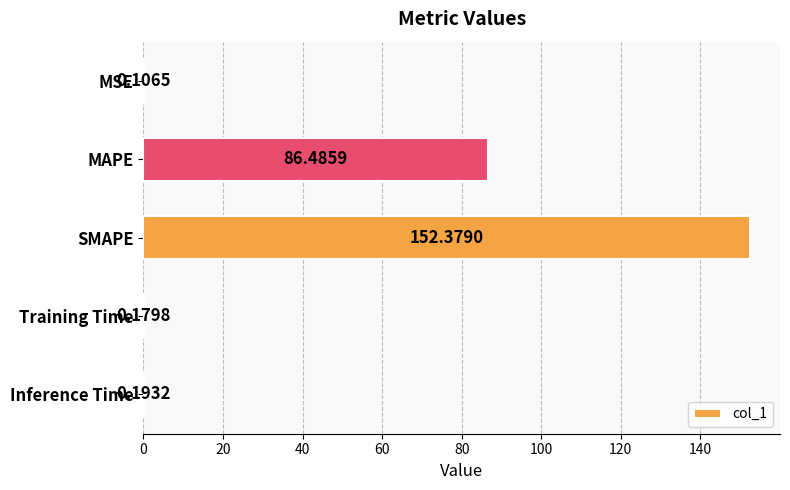

What is the sum of all values?

239.3